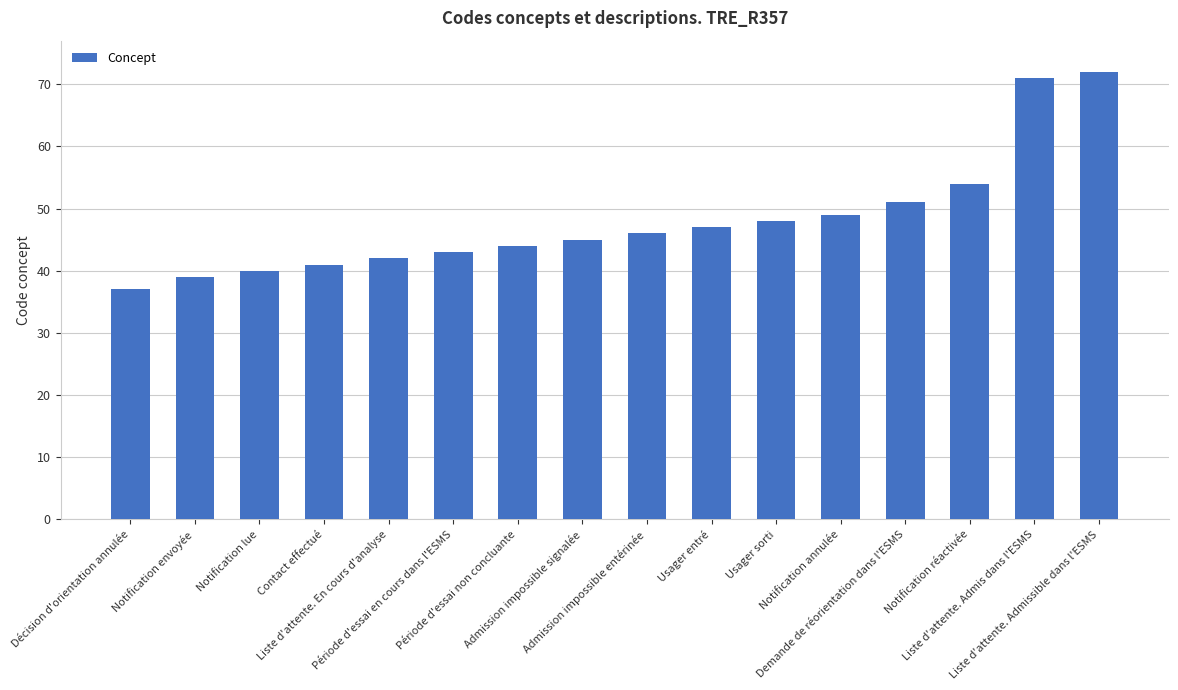

What is the approximate value at Usager sorti, to the nearest 5?

50